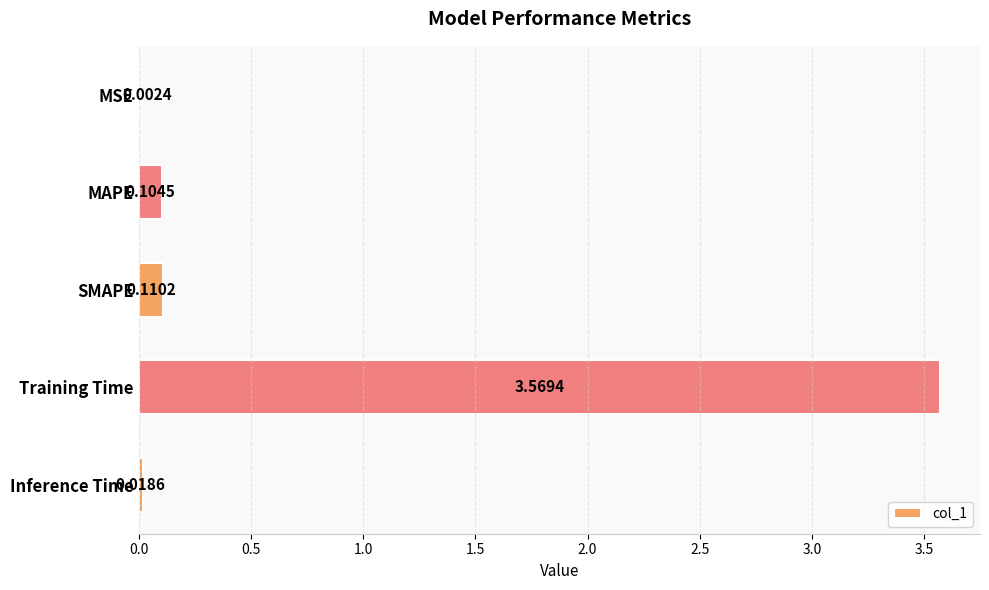

Which category has the highest value across all series?

Training Time